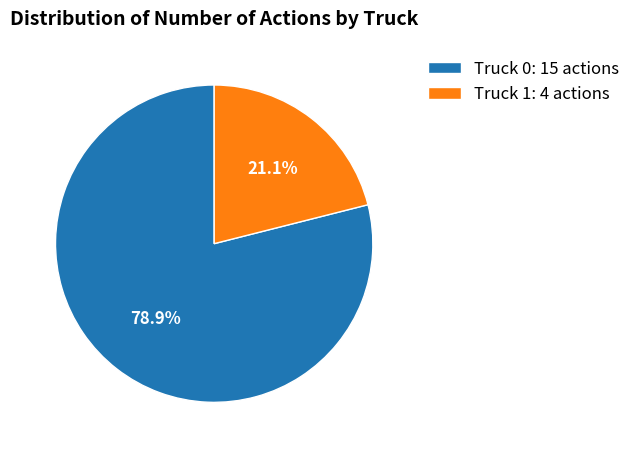

Which has a higher value, Truck 0: 15 actions or Truck 1: 4 actions?

Truck 0: 15 actions